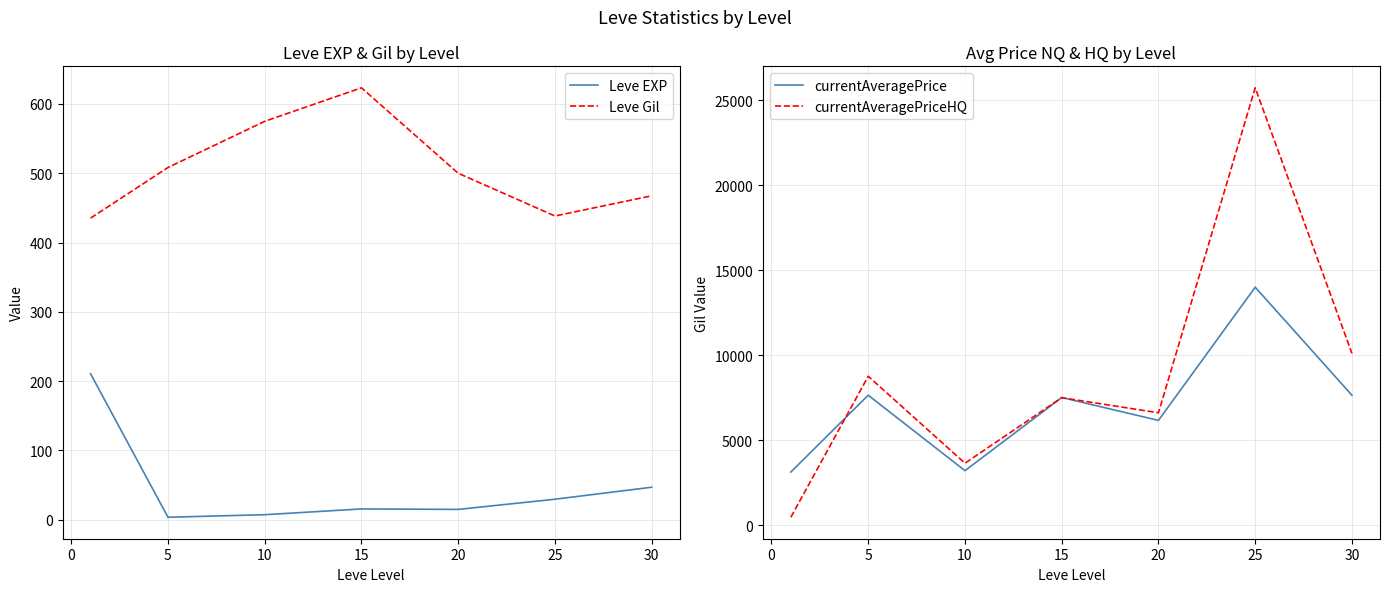

What is the minimum value for Leve Gil?

435.3